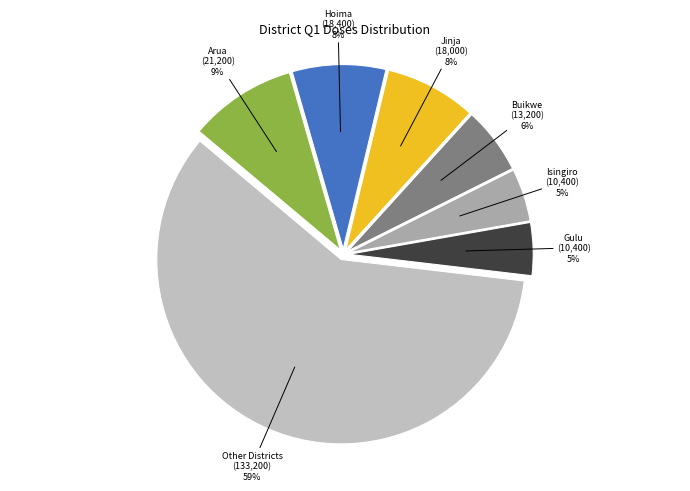

Count the number of slices in the pie.

7